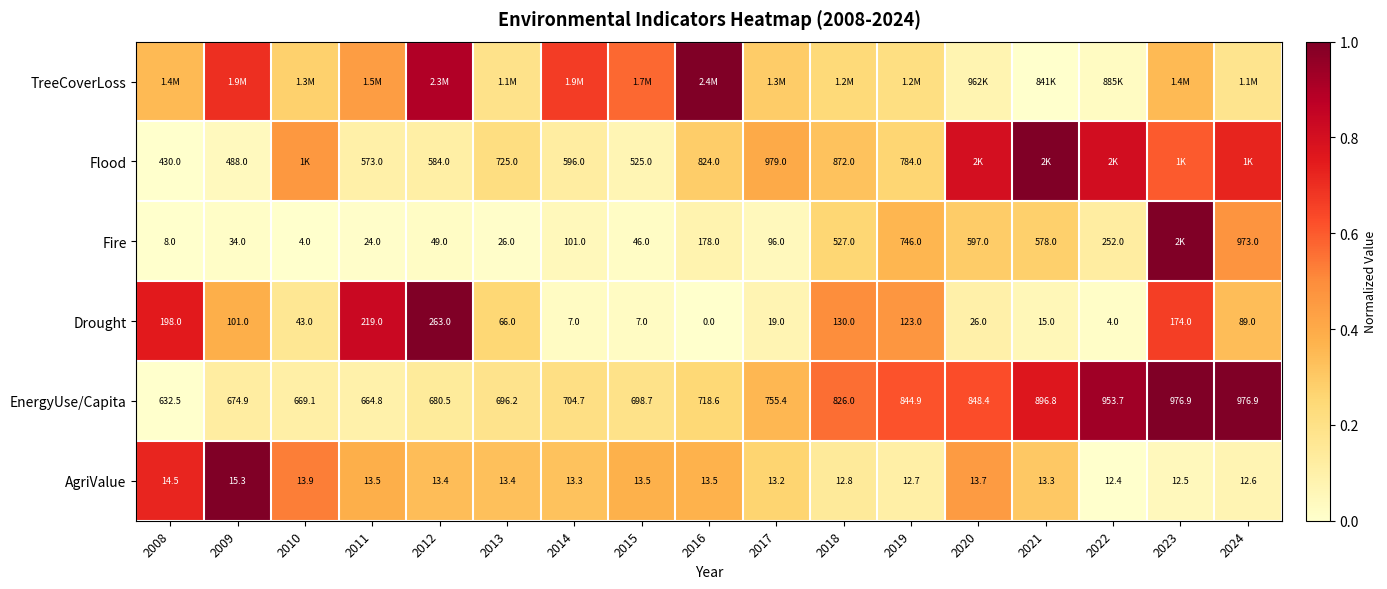

The TreeCoverLoss series shows 0.7 at 2014. True or false?

True